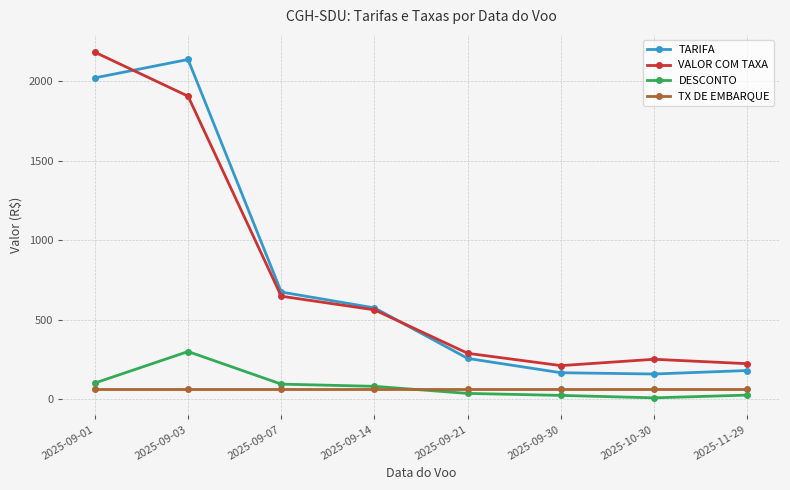

Where does the DESCONTO series first go above 80?

2025-09-01